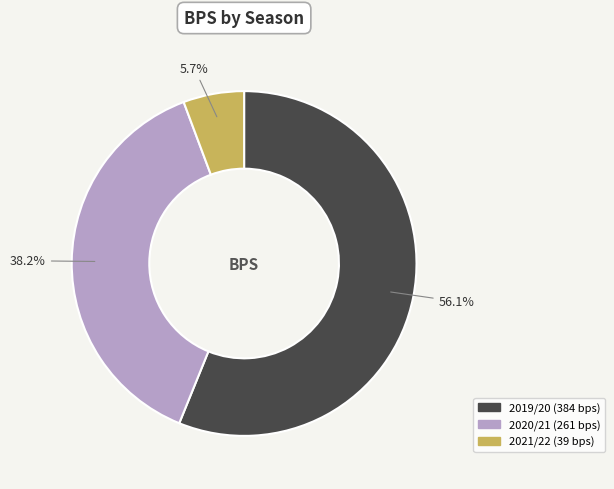

To the nearest percent, what percentage of the pie is 2021/22?

6%